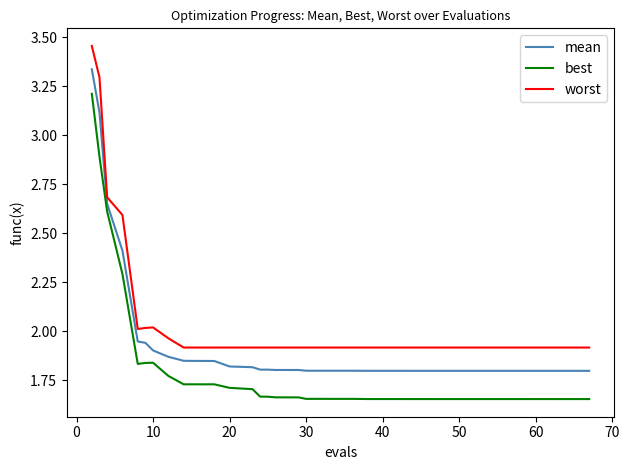

What is the sum of all worst values?

81.3